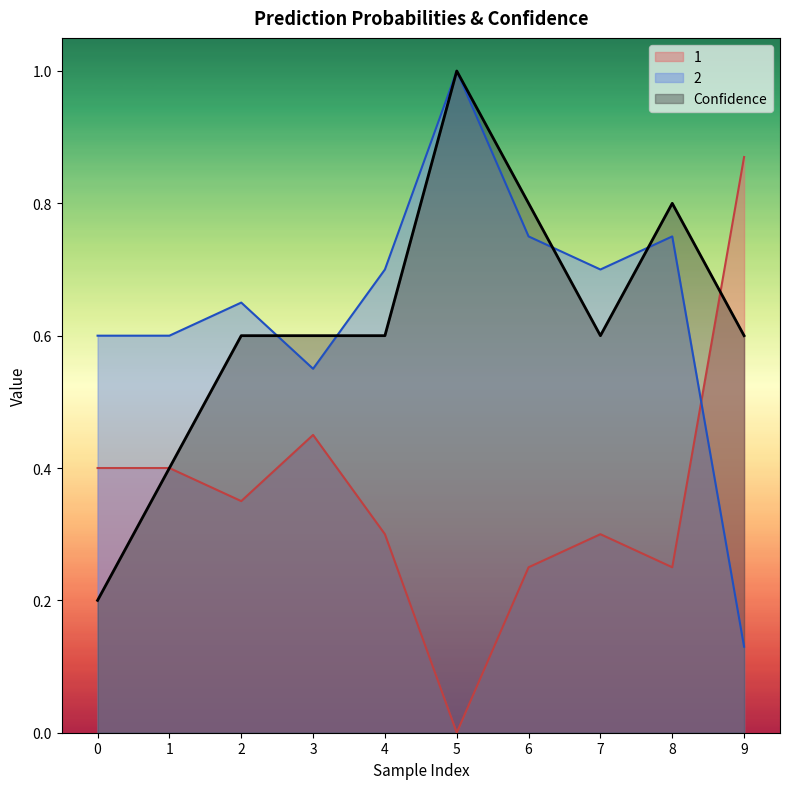

What is the value of the 1 point at the 3rd from the left?

0.3